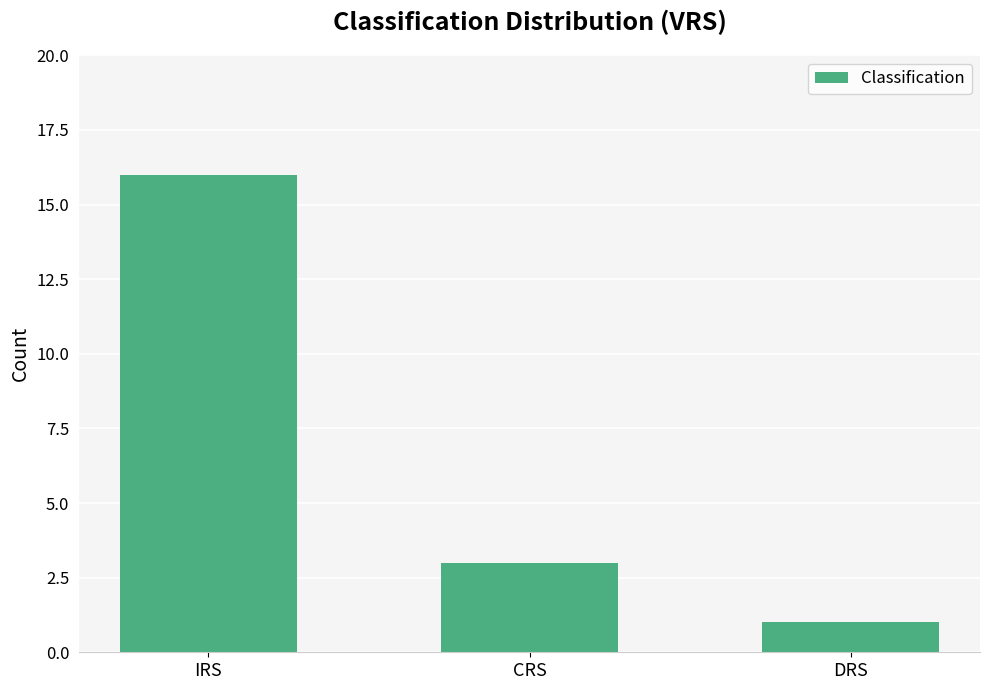

Does the chart contain any negative values?

No